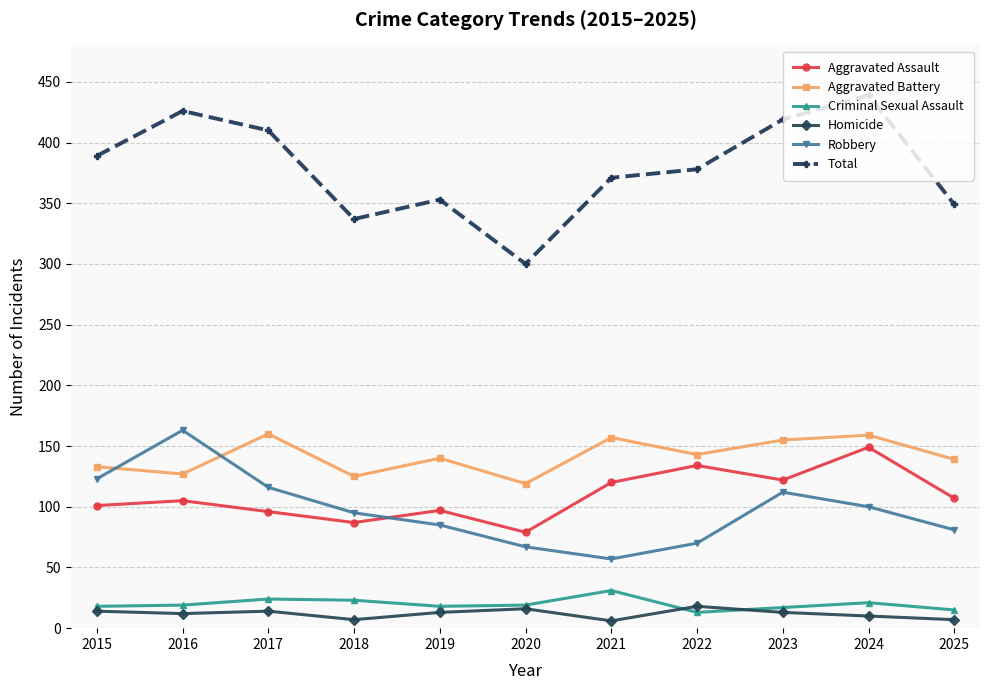

True or false: Aggravated Battery and Homicide cross at least once.

False